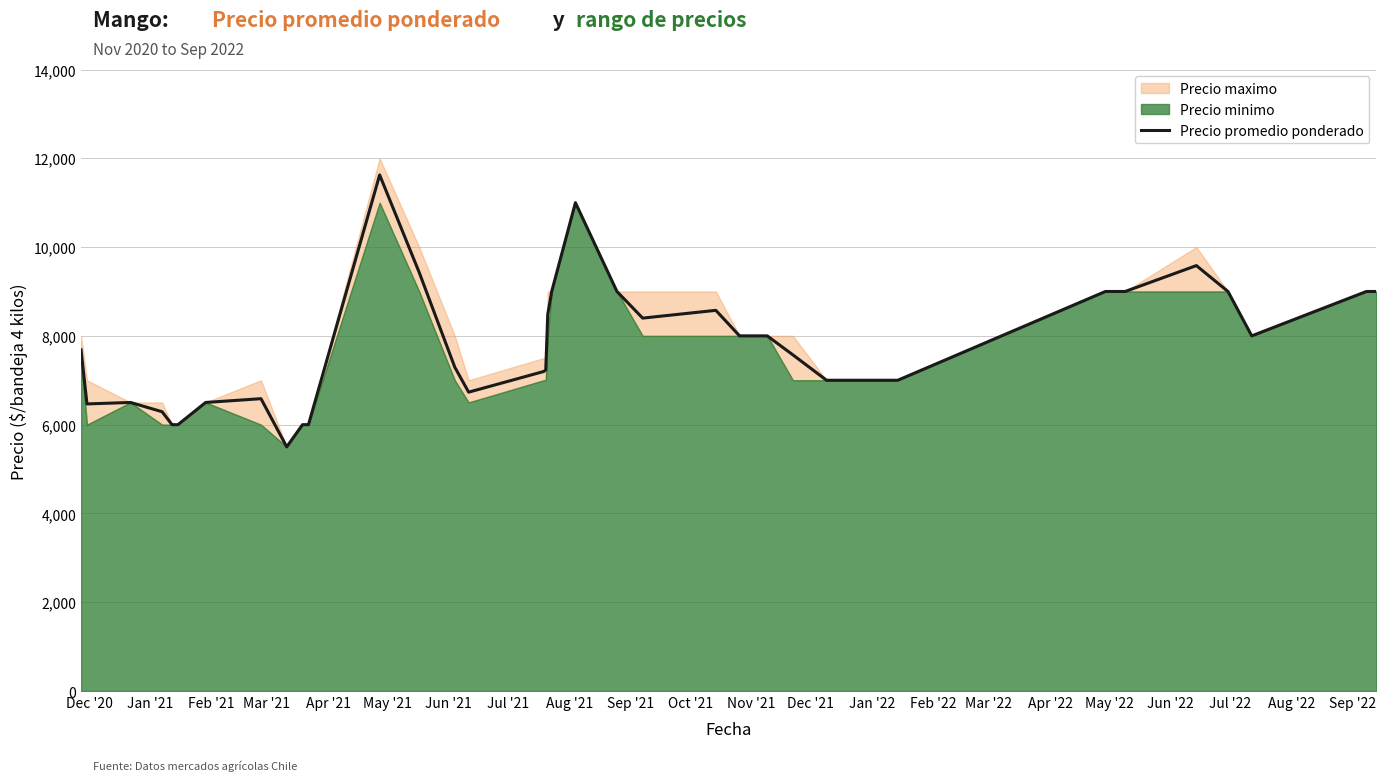

How many categories are shown in the chart?

37